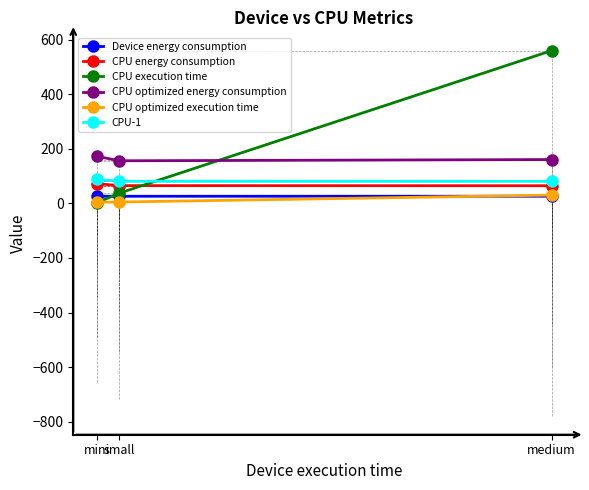

What position from the right is mini?

3